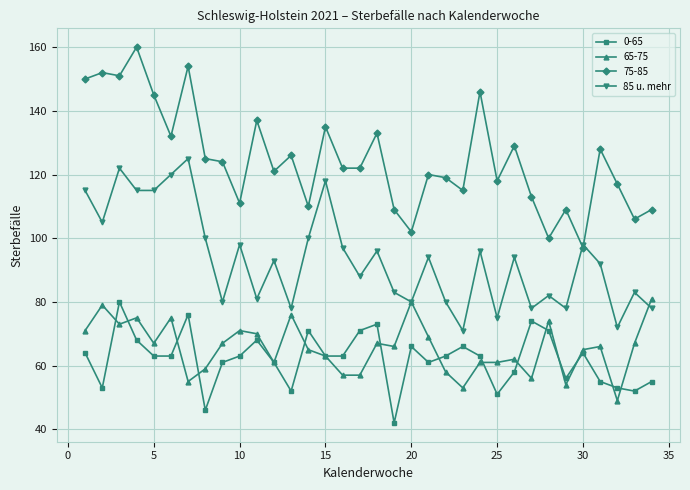

What is the greatest value displayed?

160